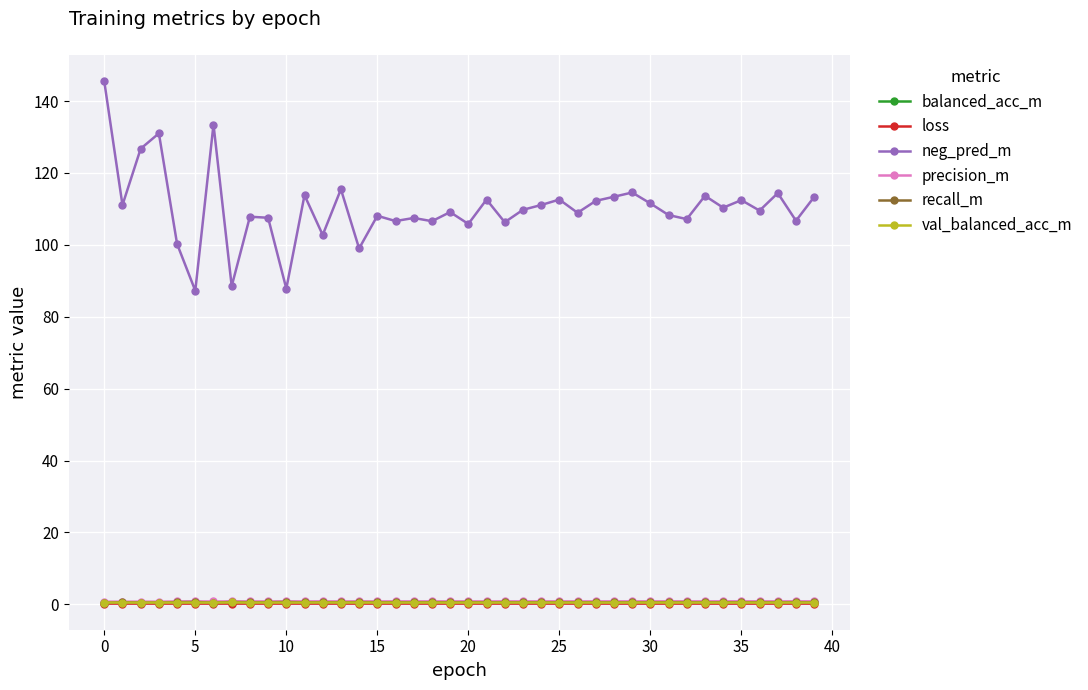

Does the chart have visible grid lines?

Yes